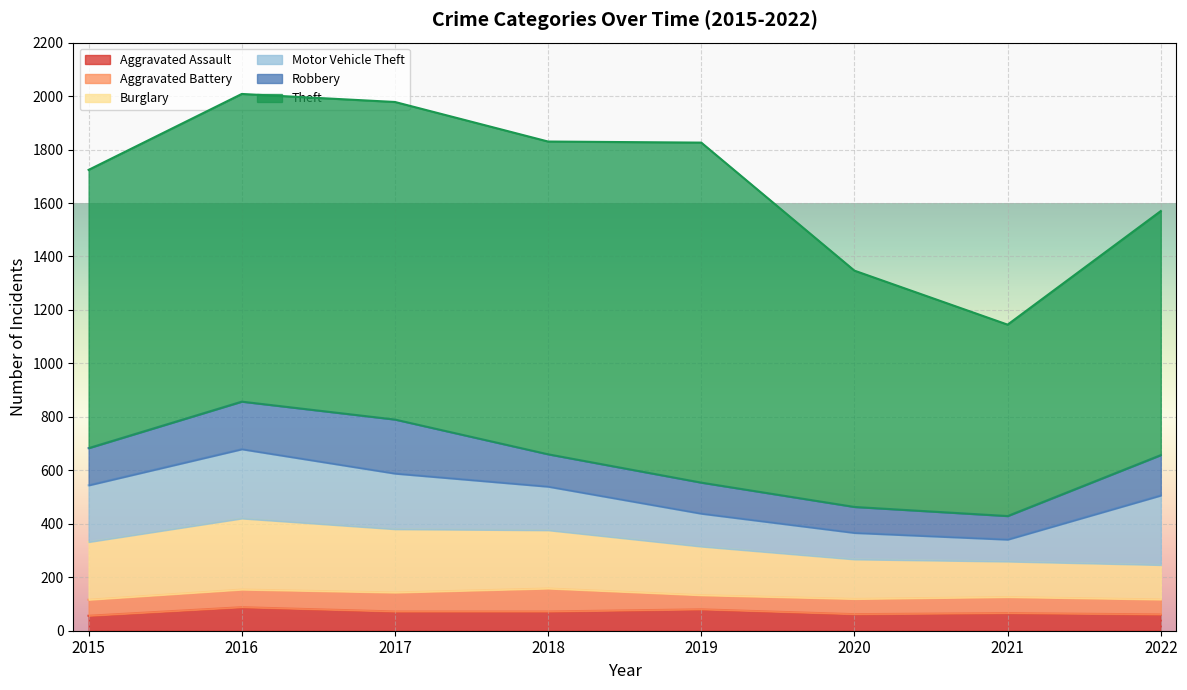

True or false: Motor Vehicle Theft has more than 0 points higher than both neighbors.

True